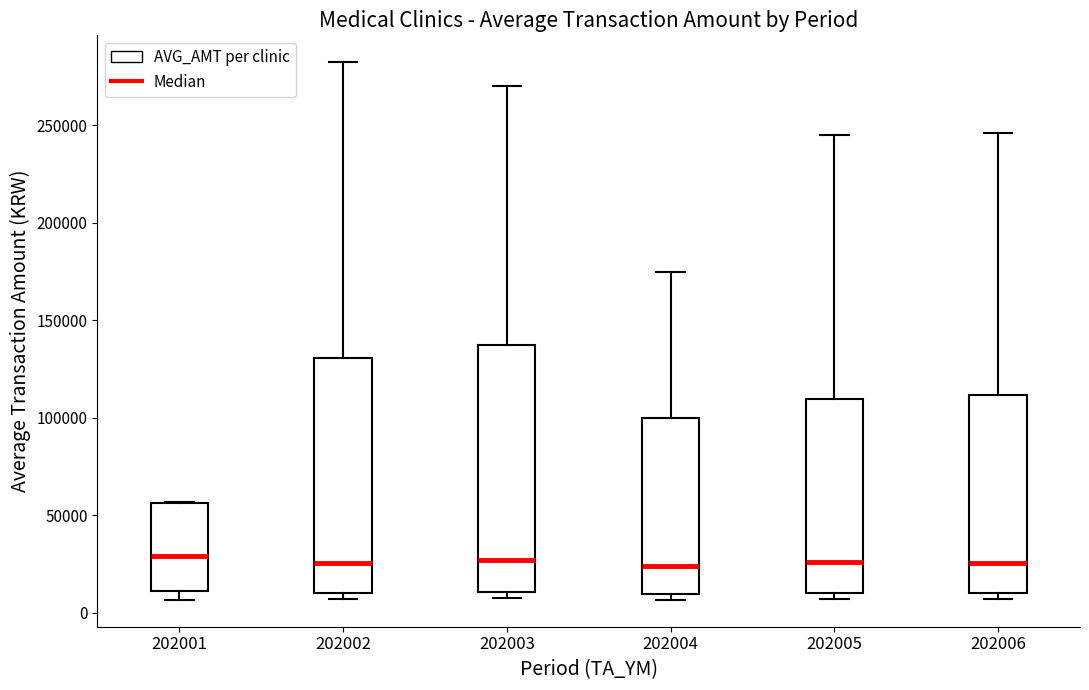

Reading left to right, read every box against the y-axis: the position of its median line, the range the box covers, and the ends of its whiskers. The values are not printed on the chart, so give them approximately, as read against the axis.

202001: median 30000, box 10000 to 55000, whiskers 5000 to 55000
202002: median 25000, box 10000 to 130000, whiskers 5000 to 280000
202003: median 25000, box 10000 to 140000, whiskers 5000 to 270000
202004: median 25000, box 10000 to 100000, whiskers 5000 to 175000
202005: median 25000, box 10000 to 110000, whiskers 5000 to 245000
202006: median 25000, box 10000 to 110000, whiskers 5000 to 245000